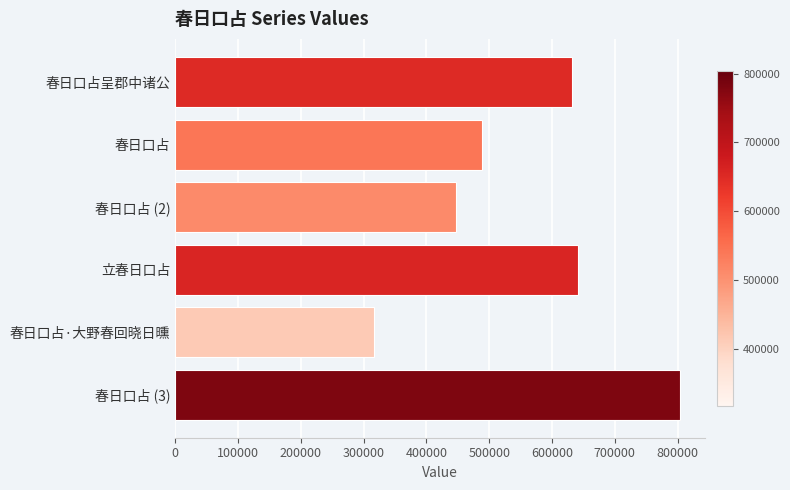

Reading bottom to top, what are all the values shown in this chart?

春日口占 (3)=804163	春日口占·大野春回晓日曛=317115	立春日口占=641459	春日口占 (2)=447854	春日口占=488269	春日口占呈郡中诸公=631267